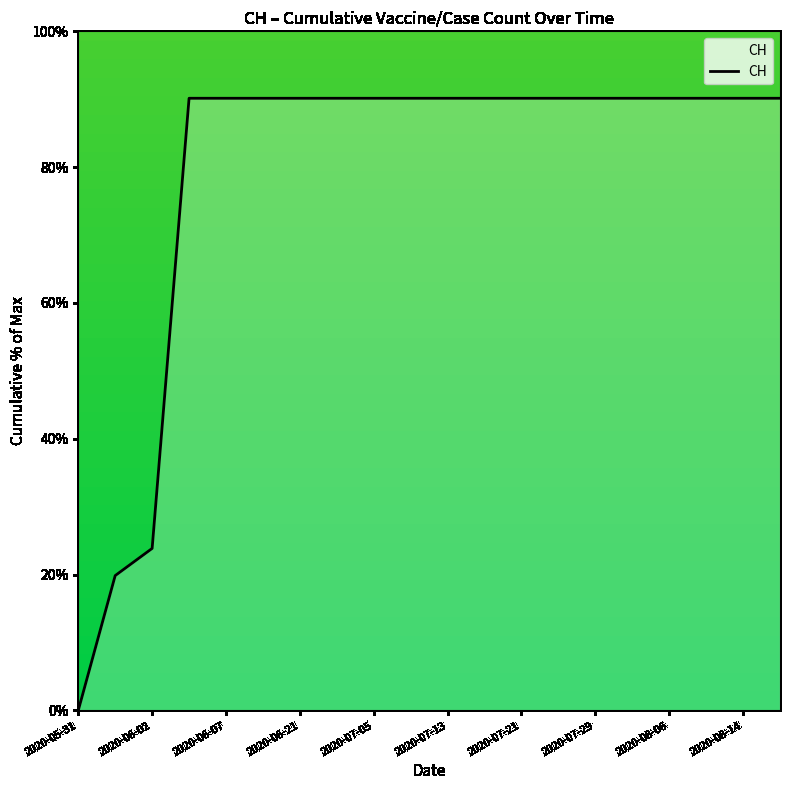

Reading right to left, transcribe all the data shown in this chart.

90.1	90.1	90.1	90.1	90.1	90.1	90.1	90.1	90.1	90.1	90.1	90.1	90.1	90.1	90.1	90.1	90.1	23.9	19.9	0.0